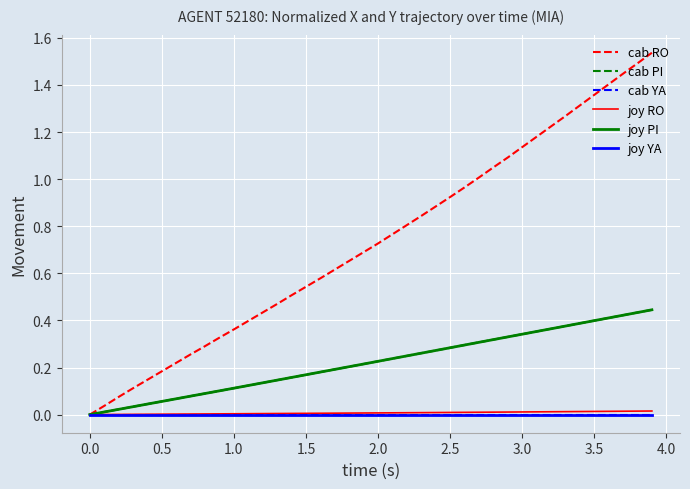

Is this an area chart (filled region under the line)?

No